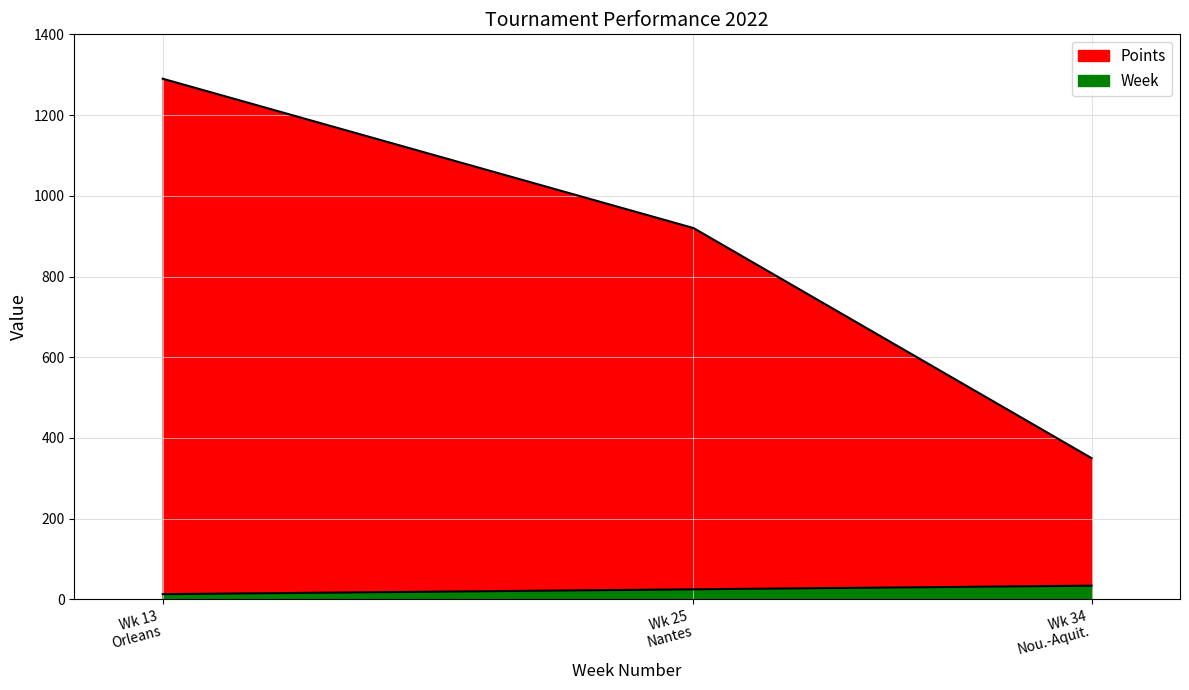

What is the value of the Points point at the 3rd from the left?

350